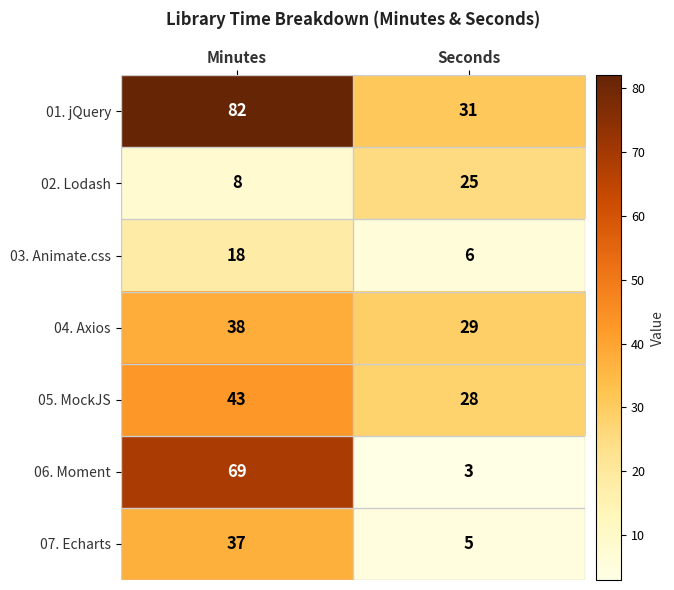

What is the average value of the 06. Moment series?

36